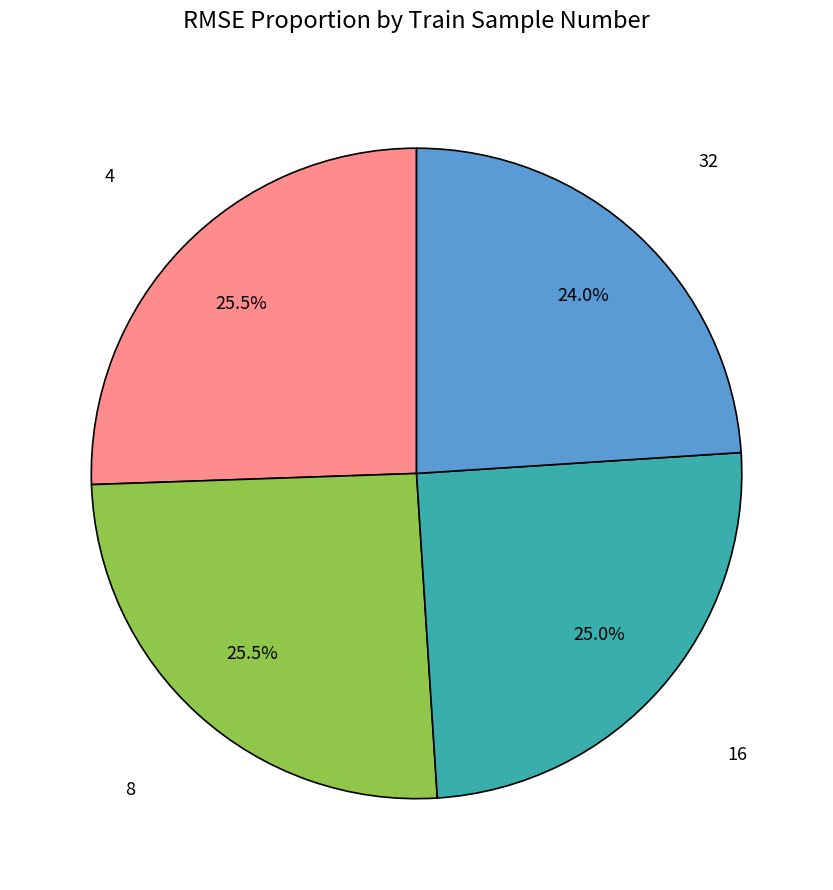

Does any single category account for the majority?

No